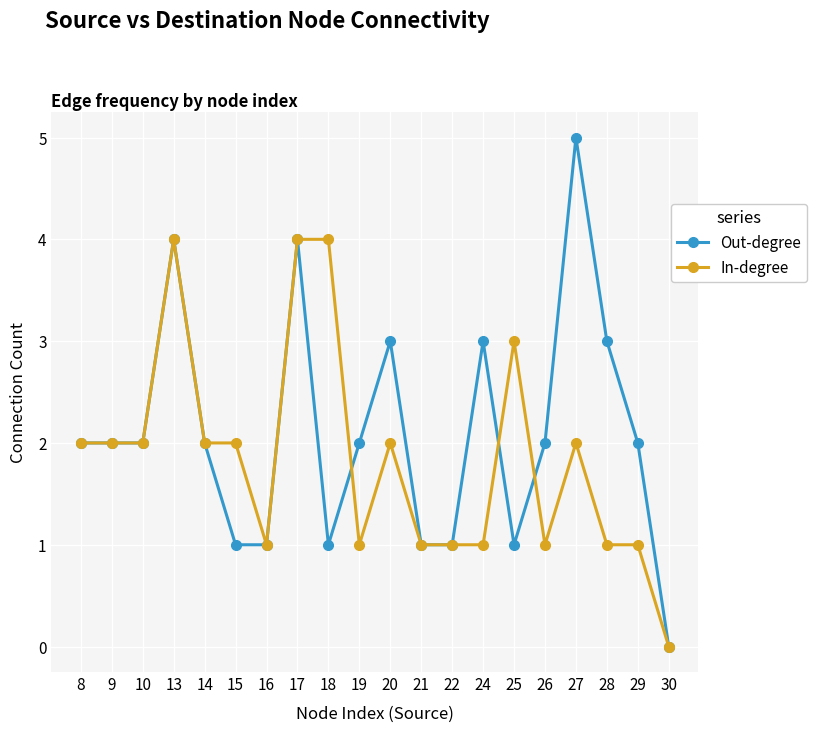

Is this an area chart (filled region under the line)?

No